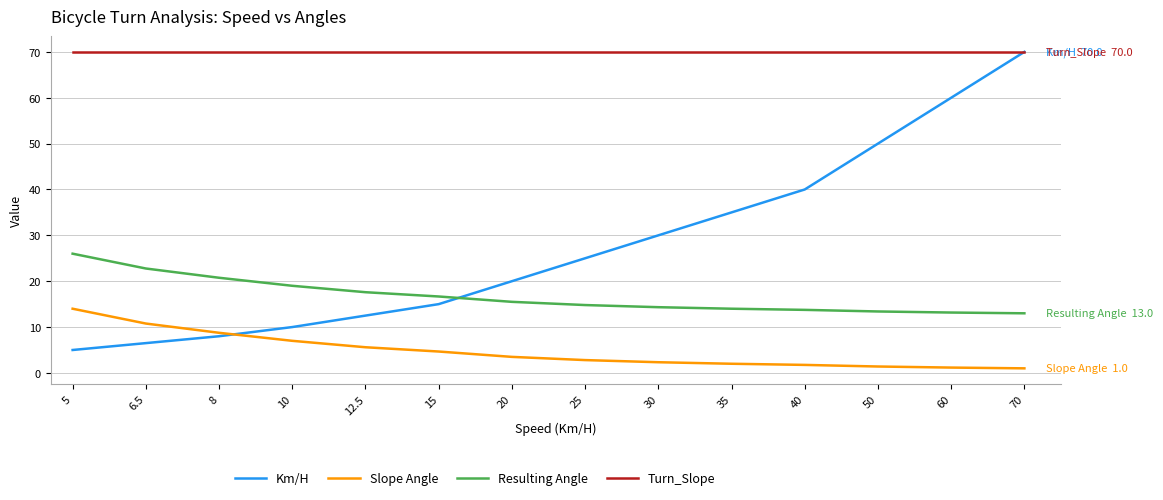

Is it true that Km/H equals 20.0 at 20?

True